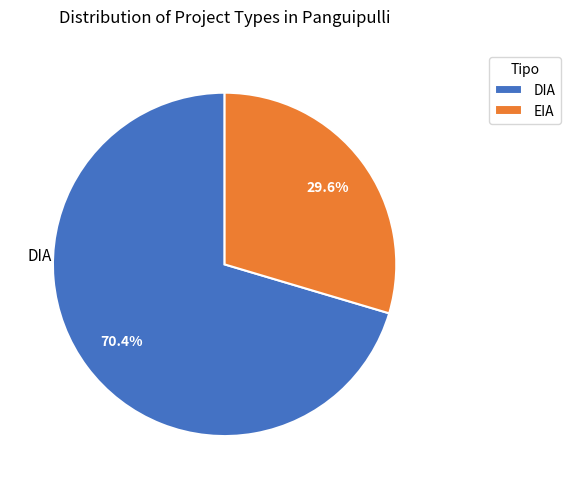

What is the majority slice?

DIA